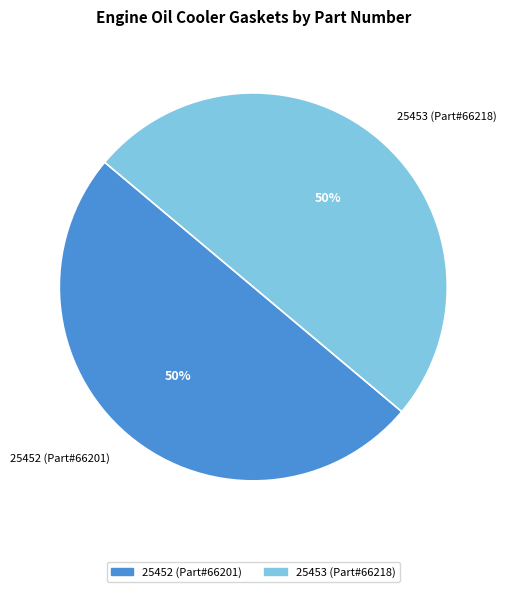

True or false: 25453 (Part#66218) accounts for 39% of the total.

False